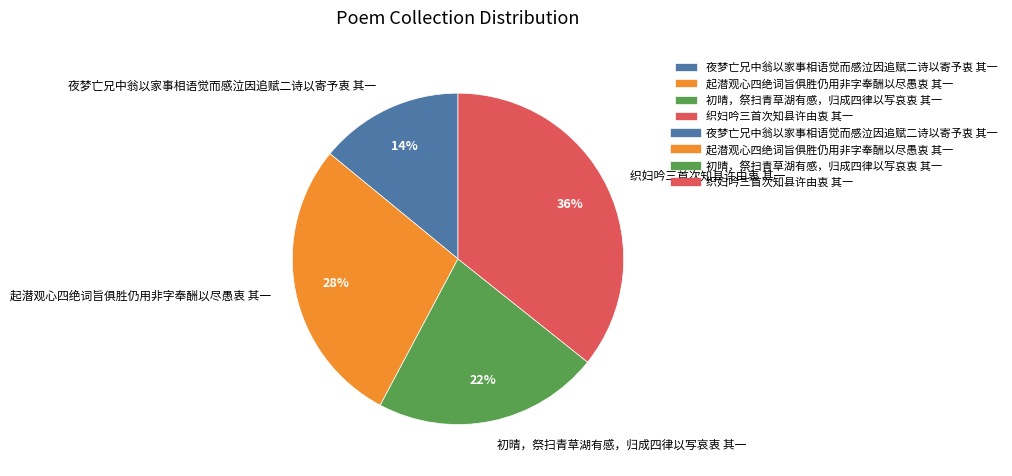

What is the largest slice in the pie chart?

织妇吟三首次知县许由衷 其一